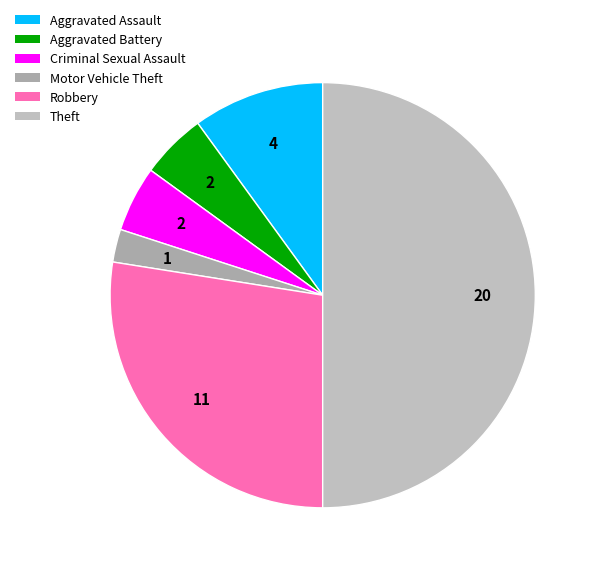

How many slices are in this pie chart?

6